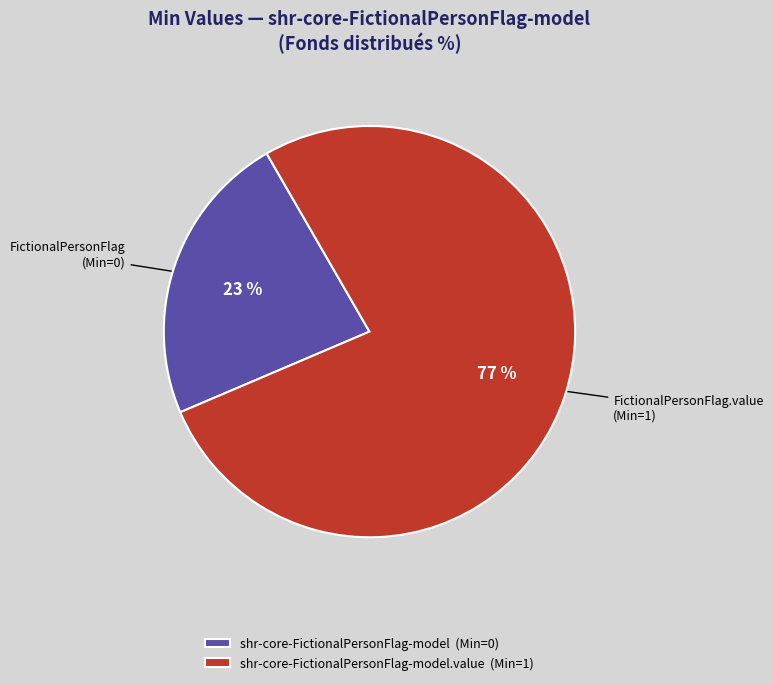

To the nearest percent, what portion does shr-core-FictionalPersonFlag-model (Min=0) represent?

23%